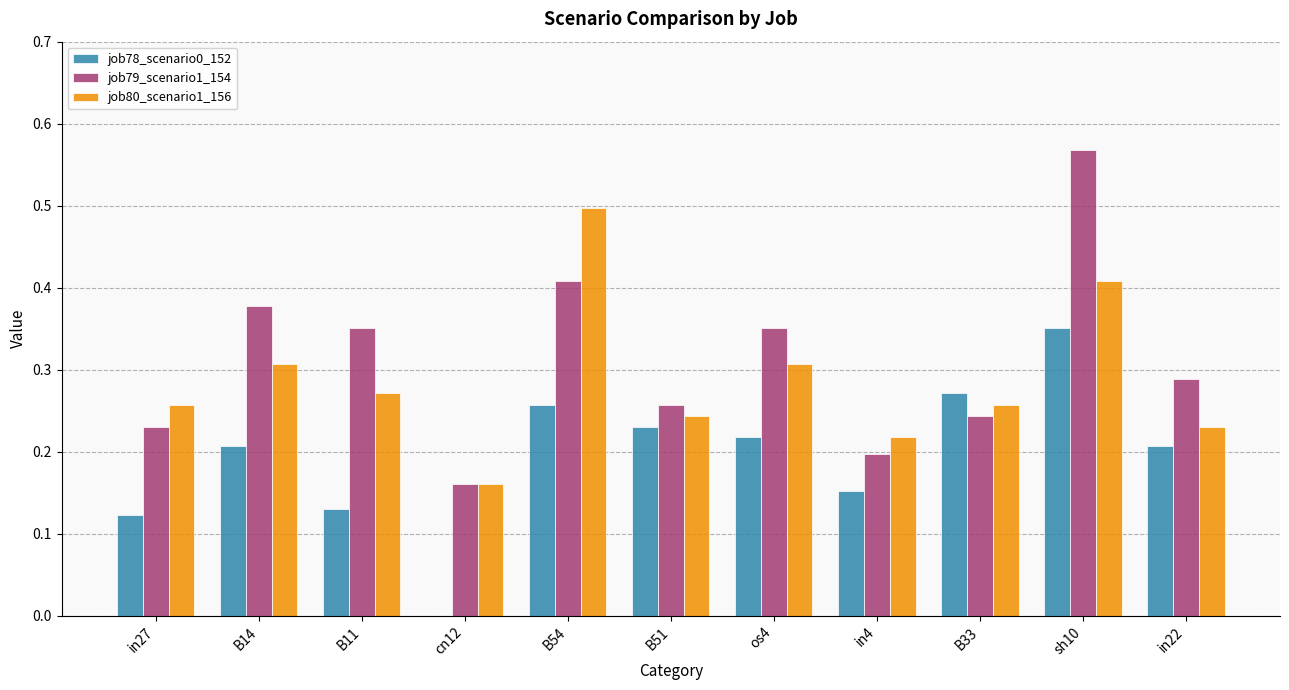

What is the sum of all job80_scenario1_156 values?

3.2